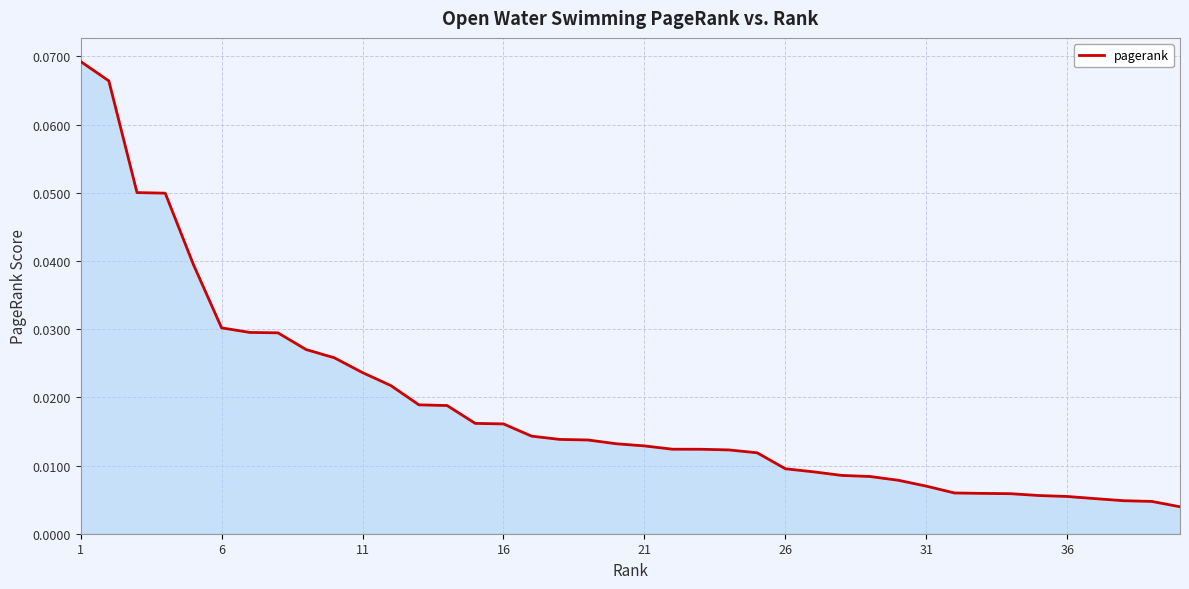

True or false: there are more than 1 points higher than both neighbors.

False